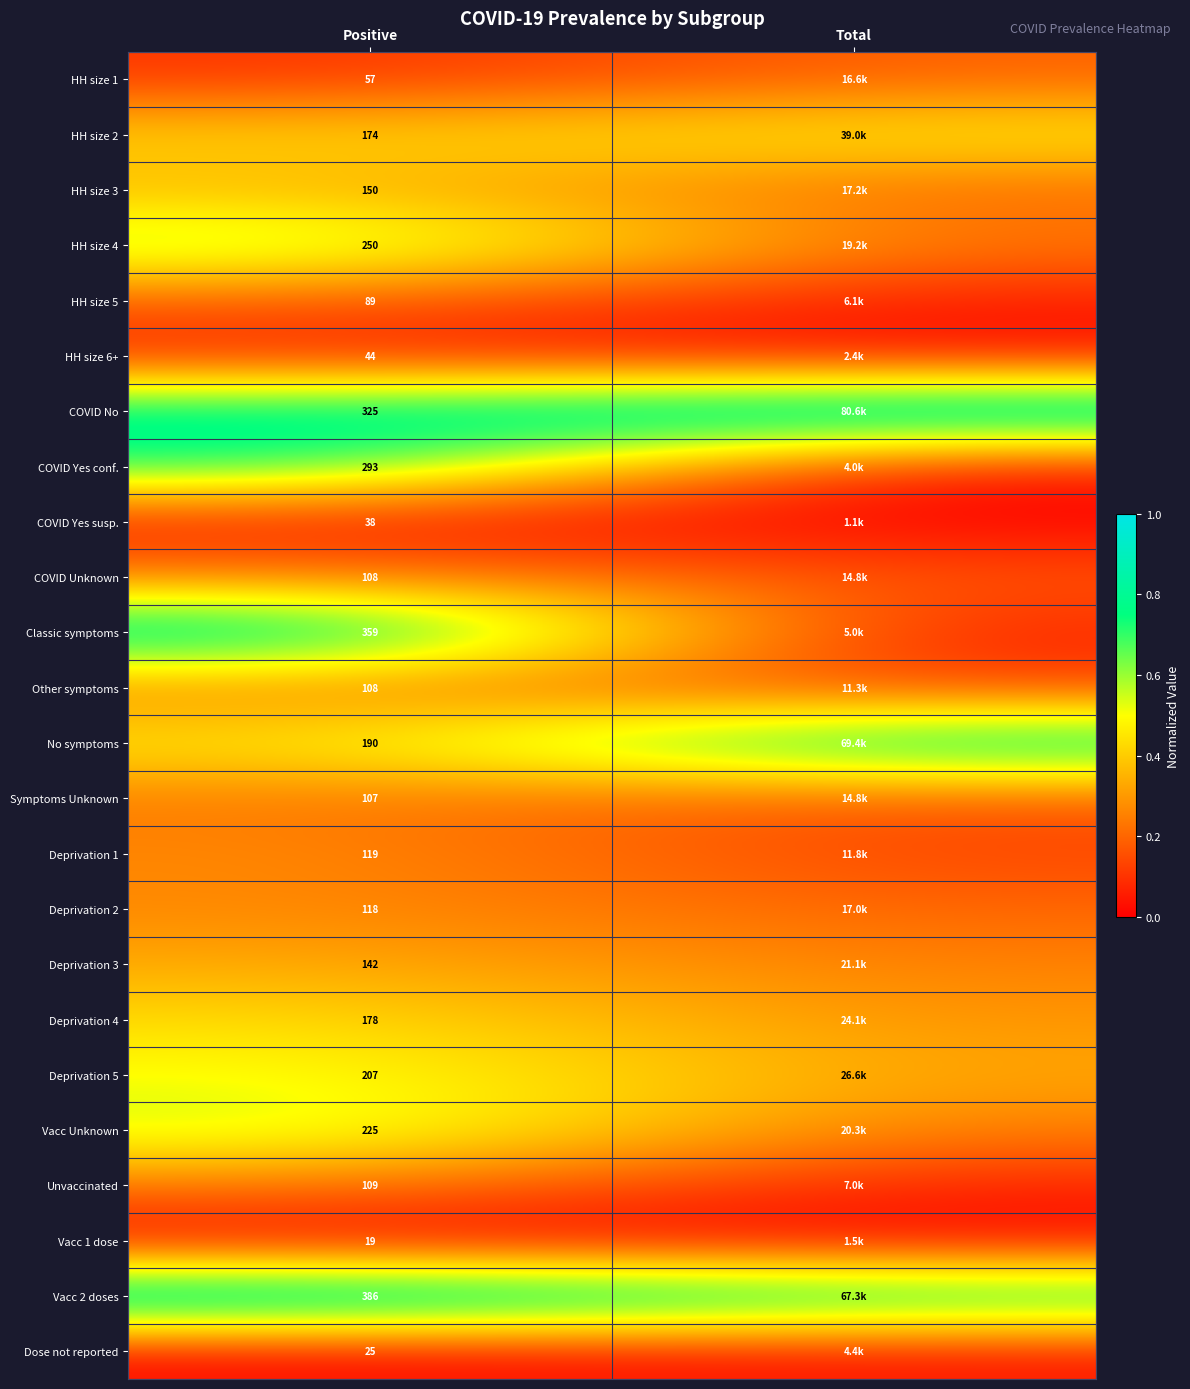

What is the total value across all series at Positive?

3820.0